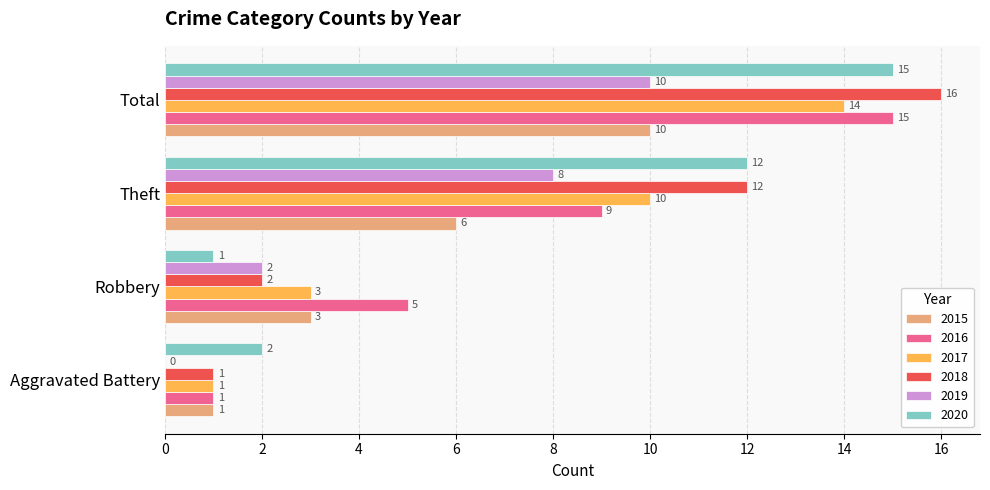

Which series changed the most between Robbery and Theft?

2020